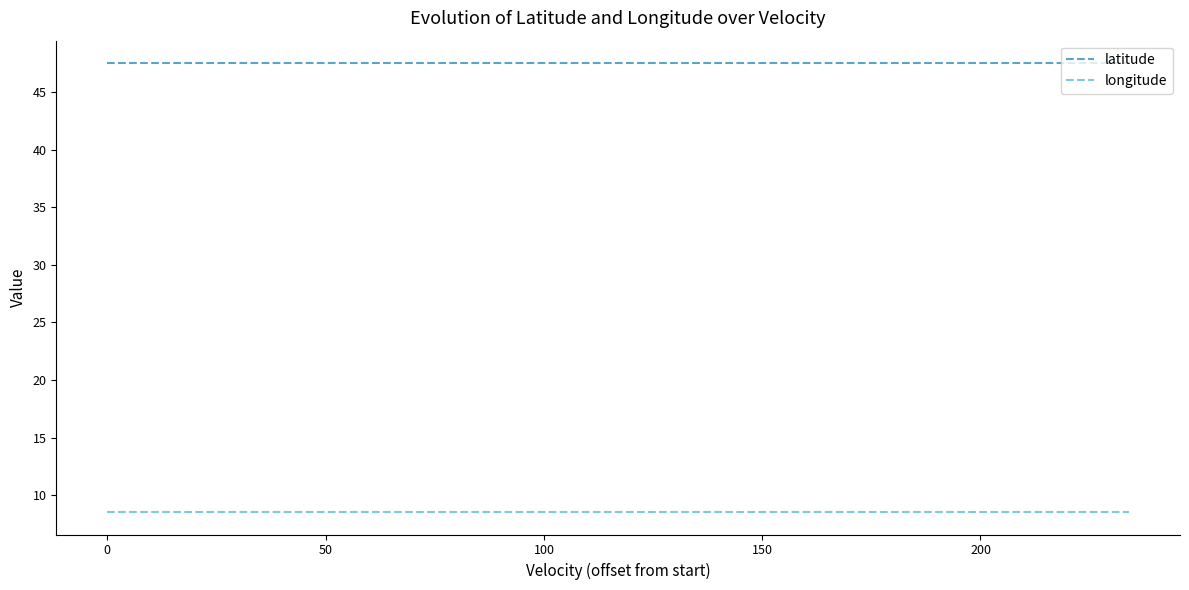

What is the maximum value shown in the chart?

47.5